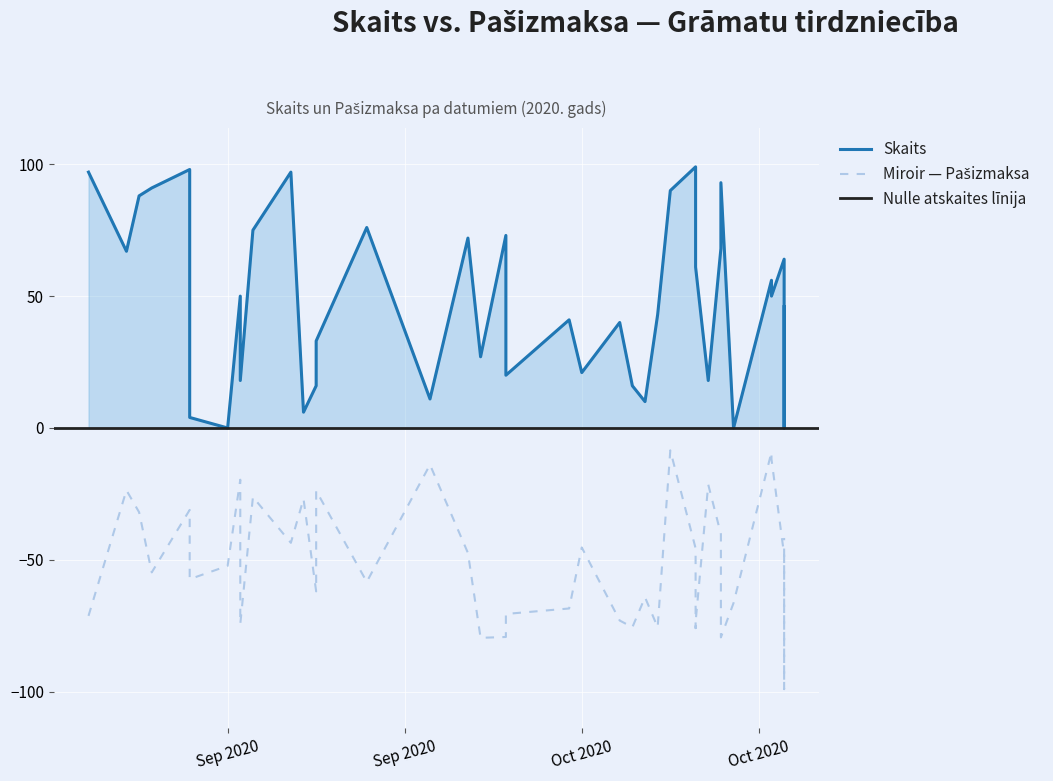

At how many categories does at least one series exceed 5?

40